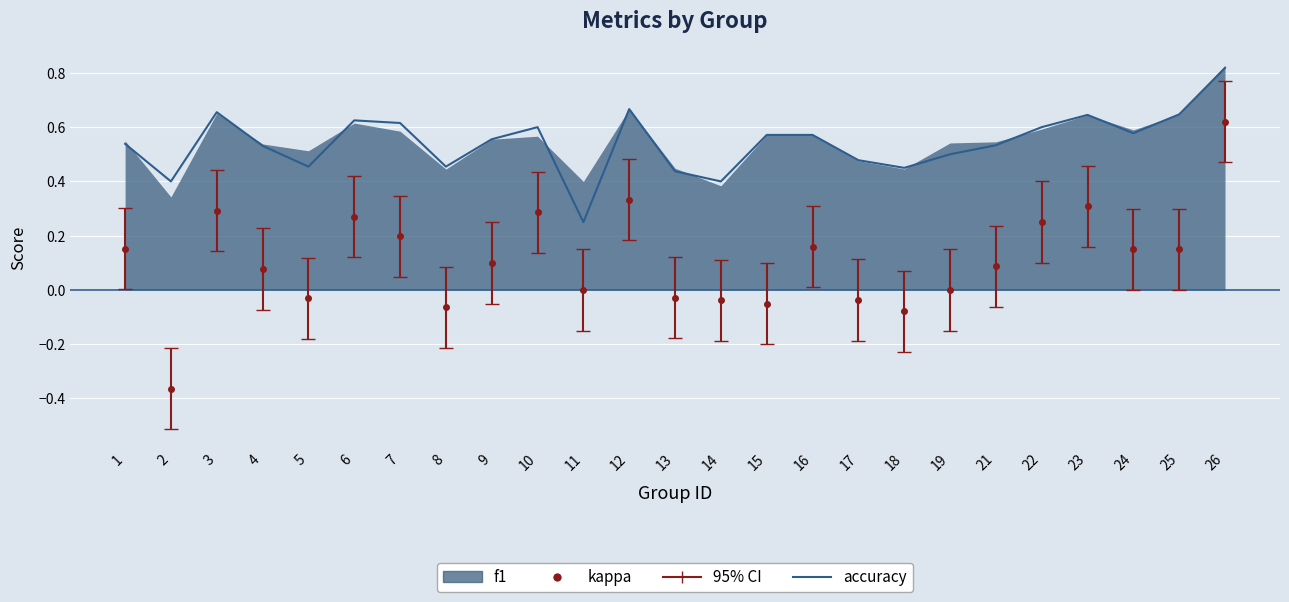

Where is the data nearest to the value 0?

11